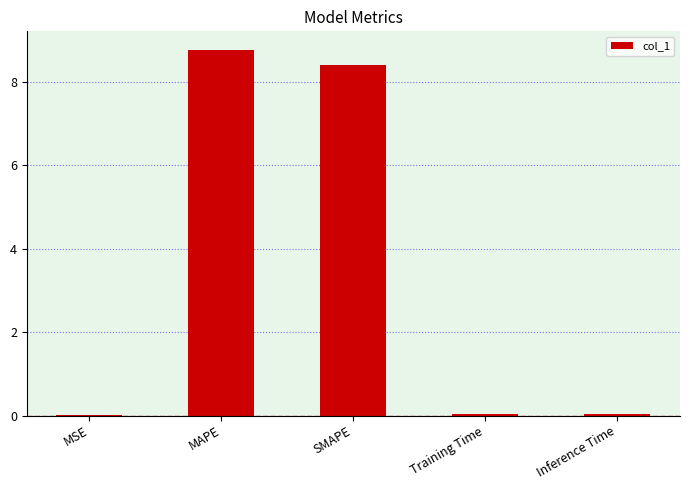

Which label corresponds to the largest value in the chart?

MAPE